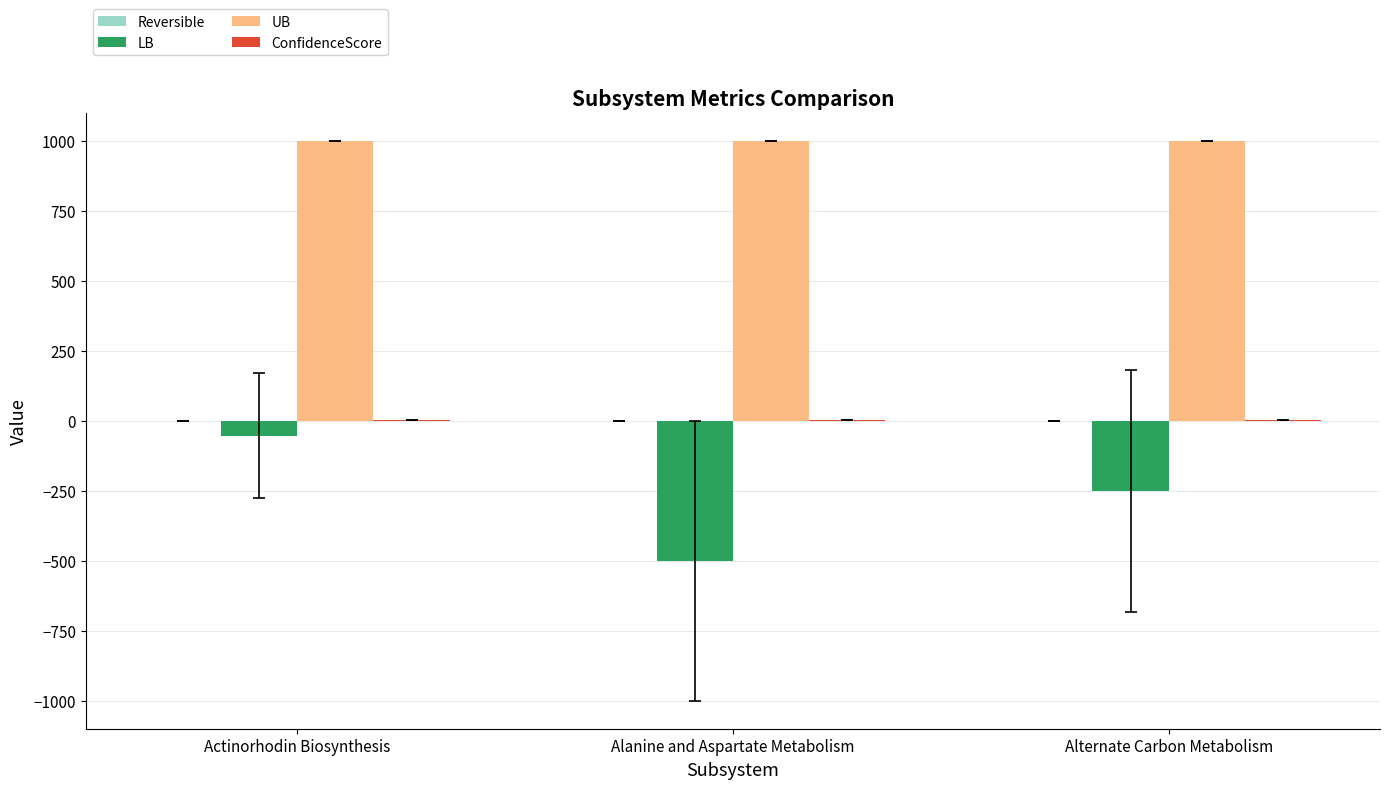

Is it true that UB equals 484.7 at Actinorhodin Biosynthesis?

False